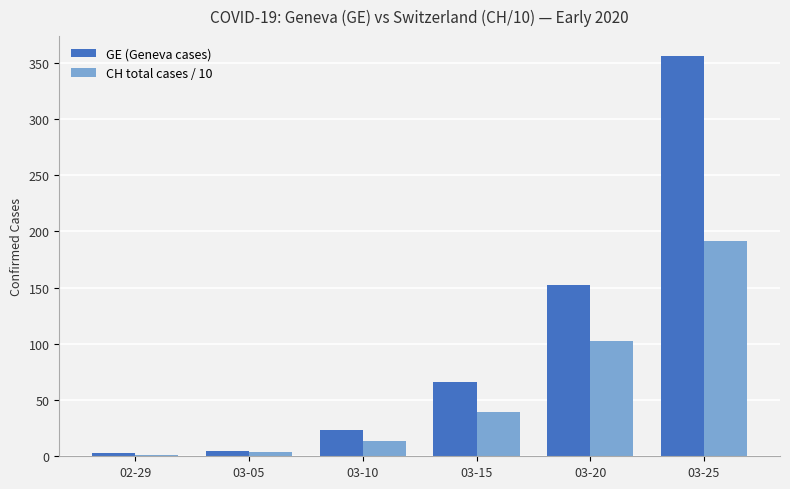

At 03-10, list the series in order from largest to smallest.

GE (Geneva cases), CH total cases / 10